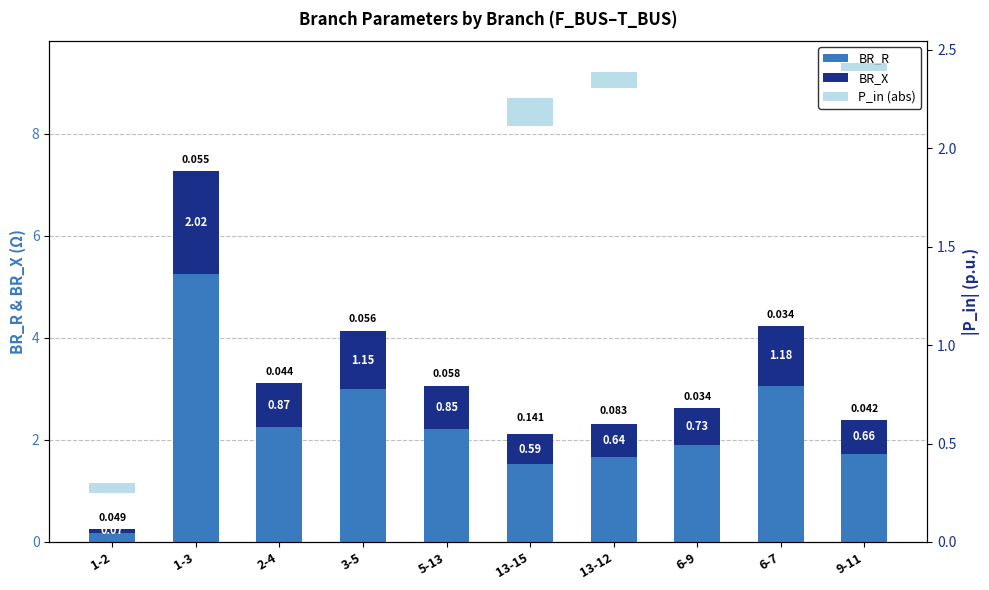

How many values in the BR_R series are below 2?

5